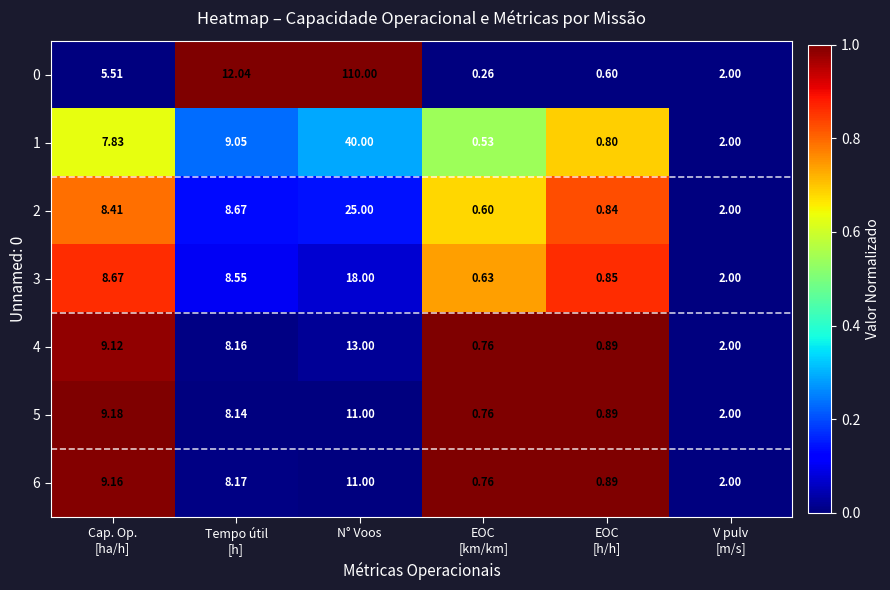

At which category is the sum across all series the highest?

N° Voos